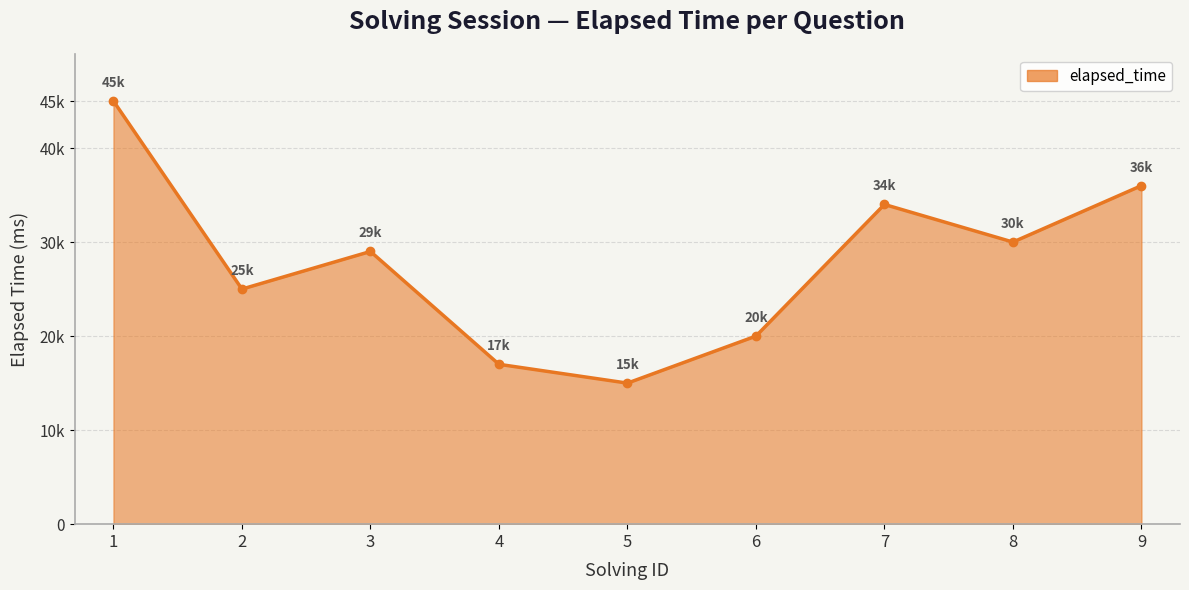

What is the change in value from 1 to 4?

-28000